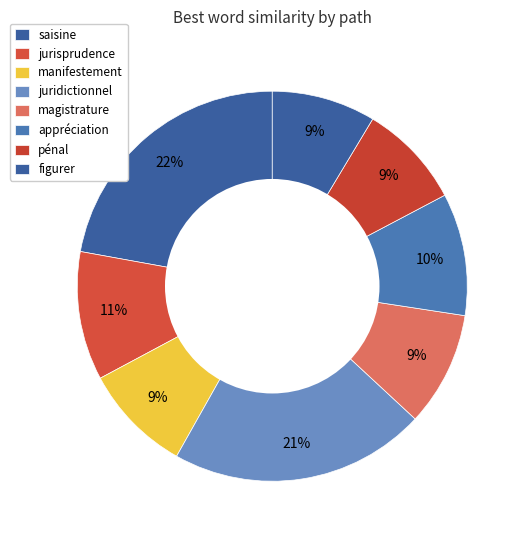

Count the number of slices in the pie.

8